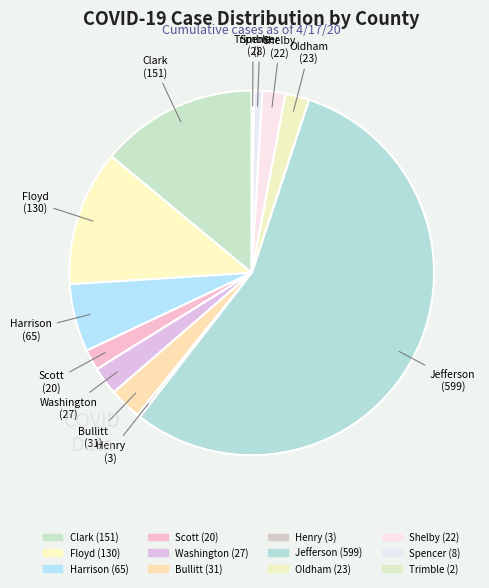

Count the number of slices in the pie.

12